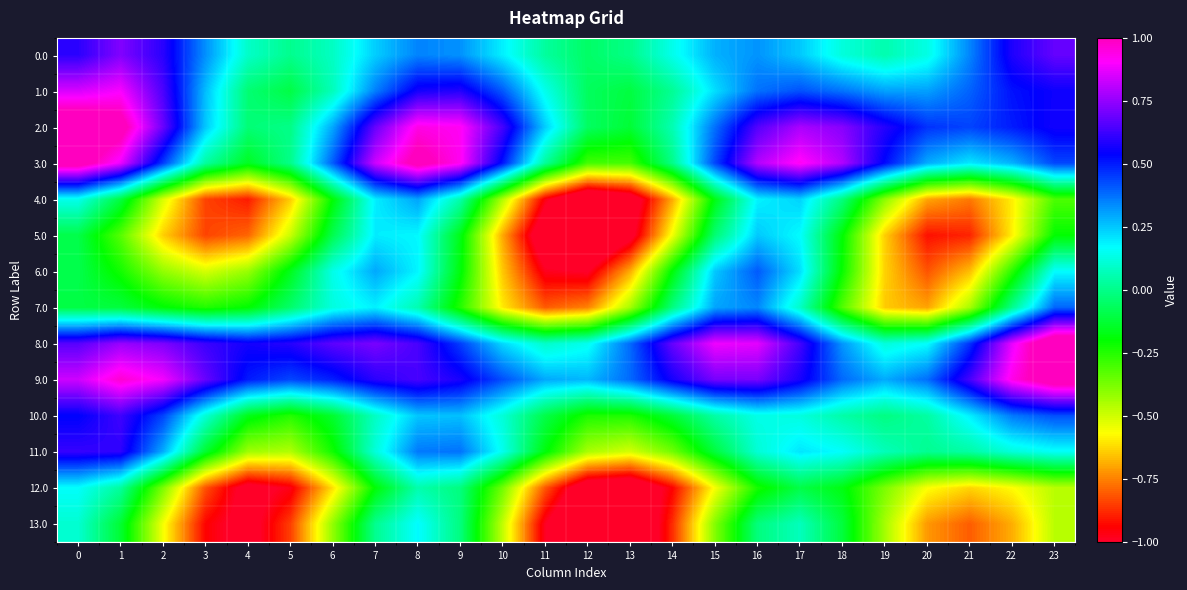

Reading left to right, what are all the values shown in this chart?

0.0: 0=0.6	1=0.7	2=0.6	3=0.3	4=0.1	5=0.0	6=0.1	7=0.2	8=0.3	9=0.3	10=0.2	11=0.0	12=-0.1	13=-0.0	14=0.1	15=0.3	16=0.3	17=0.2	18=0.1	19=0.1	20=0.1	21=0.3	22=0.6	23=0.7
1.0: 0=0.9	1=0.9	2=0.6	3=0.3	4=-0.0	5=-0.1	6=0.1	7=0.4	8=0.6	9=0.6	10=0.4	11=0.1	12=-0.1	13=-0.1	14=0.0	15=0.2	16=0.4	17=0.4	18=0.4	19=0.3	20=0.3	21=0.4	22=0.5	23=0.6
2.0: 0=1.1	1=1.1	2=0.7	3=0.2	4=-0.0	5=-0.0	6=0.3	7=0.7	8=0.9	9=0.9	10=0.6	11=0.2	12=-0.1	13=-0.1	14=0.1	15=0.4	16=0.7	17=0.8	18=0.7	19=0.6	20=0.5	21=0.4	22=0.5	23=0.6
3.0: 0=1.1	1=0.9	2=0.5	3=0.0	4=-0.2	5=0.0	6=0.4	7=0.8	8=1.0	9=0.9	10=0.5	11=0.0	12=-0.3	13=-0.3	14=0.0	15=0.4	16=0.8	17=0.9	18=0.8	19=0.5	20=0.3	21=0.2	22=0.3	23=0.4
4.0: 0=0.1	1=-0.1	2=-0.5	3=-0.8	4=-0.9	5=-0.6	6=-0.2	7=0.2	8=0.3	9=0.0	10=-0.5	11=-1.0	12=-1.2	13=-1.1	14=-0.7	15=-0.2	16=0.2	17=0.2	18=-0.0	19=-0.4	20=-0.7	21=-0.8	22=-0.6	23=-0.3
5.0: 0=-0.1	1=-0.3	2=-0.6	3=-0.8	4=-0.8	5=-0.5	6=-0.1	7=0.2	8=0.2	9=-0.2	10=-0.7	11=-1.1	12=-1.3	13=-1.0	14=-0.5	15=-0.0	16=0.2	17=0.2	18=-0.2	19=-0.6	20=-0.9	21=-0.9	22=-0.6	23=-0.2
6.0: 0=-0.1	1=-0.2	2=-0.4	3=-0.5	4=-0.4	5=-0.2	6=0.1	7=0.3	8=0.2	9=-0.2	10=-0.6	11=-1.0	12=-1.0	13=-0.7	14=-0.2	15=0.3	16=0.4	17=0.2	18=-0.2	19=-0.6	20=-0.8	21=-0.7	22=-0.3	23=0.2
7.0: 0=-0.1	1=-0.1	2=-0.2	3=-0.2	4=-0.2	5=-0.0	6=0.1	7=0.2	8=0.1	9=-0.2	10=-0.6	11=-0.8	12=-0.8	13=-0.4	14=-0.0	15=0.3	16=0.3	17=0.1	18=-0.3	19=-0.6	20=-0.7	21=-0.4	22=0.0	23=0.4
8.0: 0=0.7	1=0.8	2=0.7	3=0.6	4=0.6	5=0.6	6=0.7	7=0.7	8=0.6	9=0.5	10=0.2	11=0.1	12=0.1	13=0.4	14=0.7	15=0.9	16=0.9	17=0.6	18=0.3	19=0.1	20=0.2	21=0.5	22=0.9	23=1.2
9.0: 0=0.8	1=1.0	2=0.9	3=0.7	4=0.5	5=0.4	6=0.5	7=0.6	8=0.6	9=0.6	10=0.4	11=0.3	12=0.3	13=0.4	14=0.6	15=0.7	16=0.7	17=0.6	18=0.4	19=0.3	20=0.4	21=0.6	22=0.9	23=1.1
10.0: 0=0.5	1=0.6	2=0.4	3=0.1	4=-0.2	5=-0.3	6=-0.1	7=0.1	8=0.3	9=0.3	10=0.1	11=-0.1	12=-0.2	13=-0.2	14=-0.1	15=0.0	16=0.1	17=0.1	18=0.0	19=-0.0	20=0.0	21=0.2	22=0.4	23=0.4
11.0: 0=0.6	1=0.6	2=0.3	3=-0.1	4=-0.4	5=-0.5	6=-0.2	7=0.1	8=0.4	9=0.4	10=0.1	11=-0.2	12=-0.4	13=-0.5	14=-0.4	15=-0.1	16=0.1	17=0.2	18=0.2	19=0.1	20=0.0	21=0.0	22=0.1	23=0.2
12.0: 0=0.2	1=0.0	2=-0.4	3=-0.8	4=-1.1	5=-1.0	6=-0.6	7=-0.2	8=0.1	9=-0.0	10=-0.4	11=-0.8	12=-1.1	13=-1.2	14=-0.9	15=-0.6	16=-0.2	17=-0.1	18=-0.2	19=-0.4	20=-0.6	21=-0.6	22=-0.6	23=-0.5
13.0: 0=0.1	1=-0.1	2=-0.6	3=-0.9	4=-1.1	5=-0.8	6=-0.4	7=0.0	8=0.2	9=-0.0	10=-0.5	11=-1.0	12=-1.3	13=-1.2	14=-0.9	15=-0.4	16=-0.0	17=0.1	18=-0.1	19=-0.4	20=-0.7	21=-0.8	22=-0.7	23=-0.5